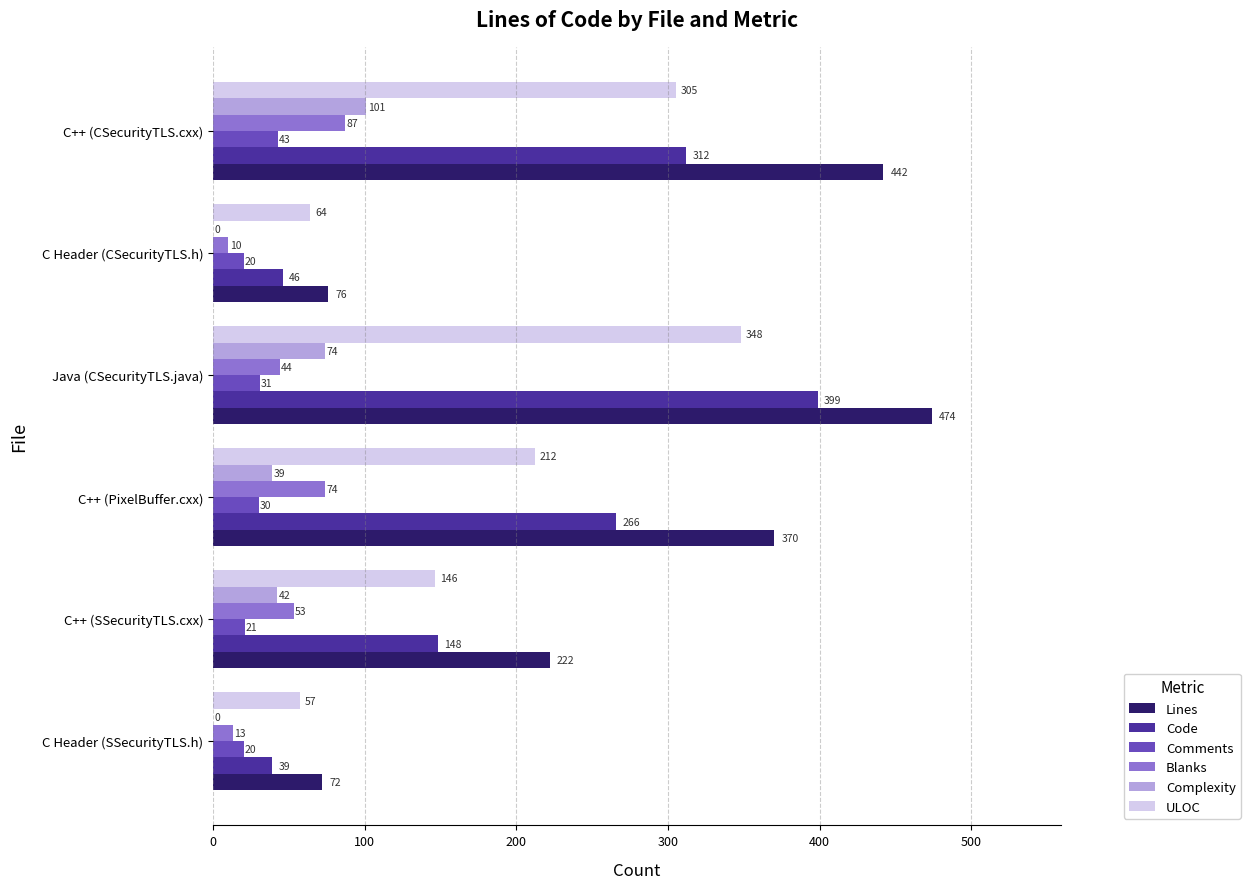

Between C Header (CSecurityTLS.h) and C++ (CSecurityTLS.cxx), which series saw the biggest shift?

Lines